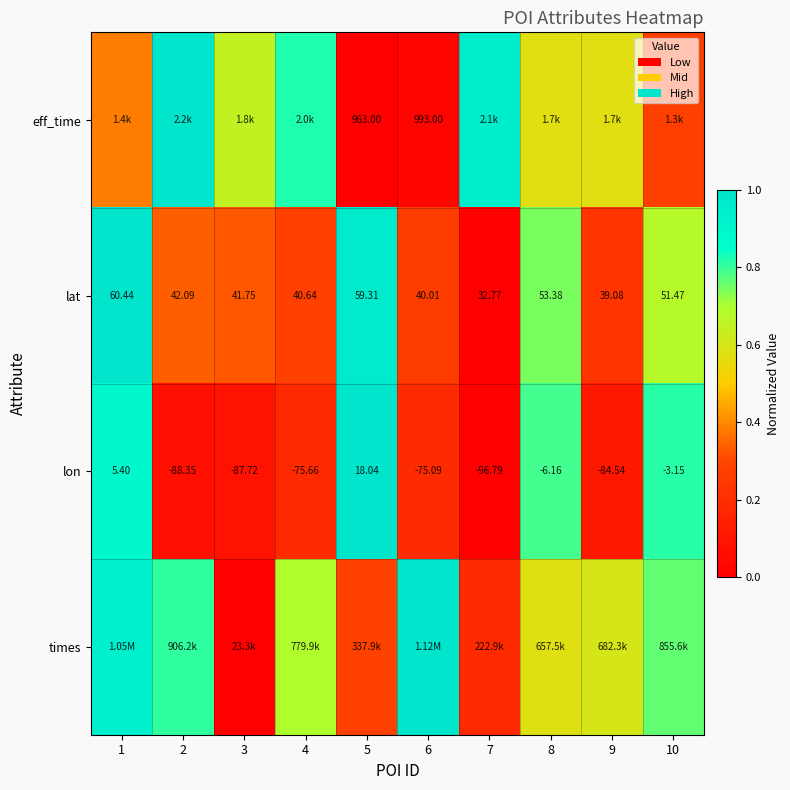

Between 3 and 8, which is larger?

3